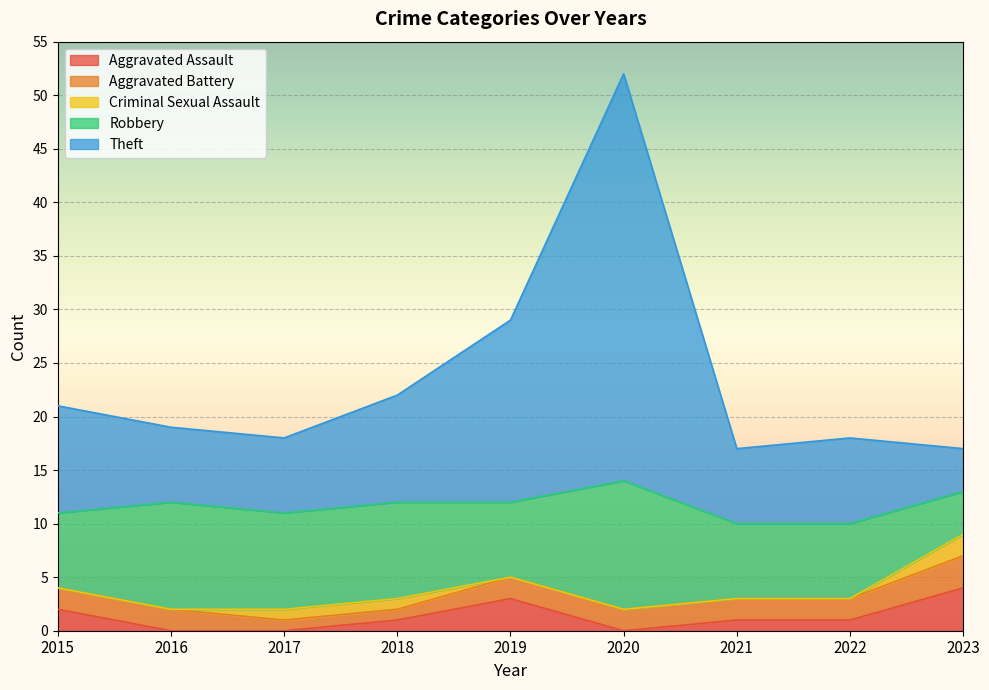

Which series has the largest range (max minus min)?

Theft